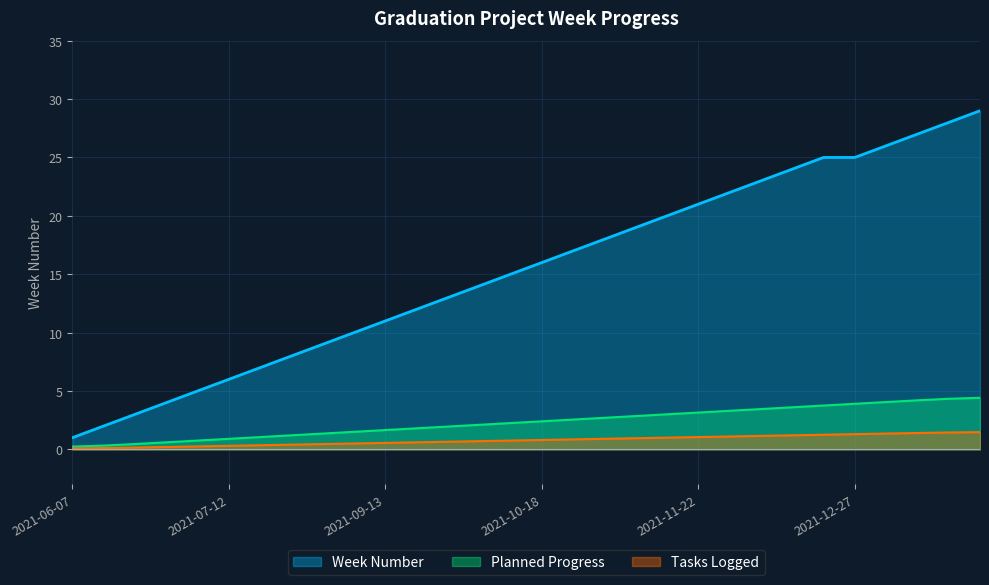

What is the smallest value displayed?

0.1